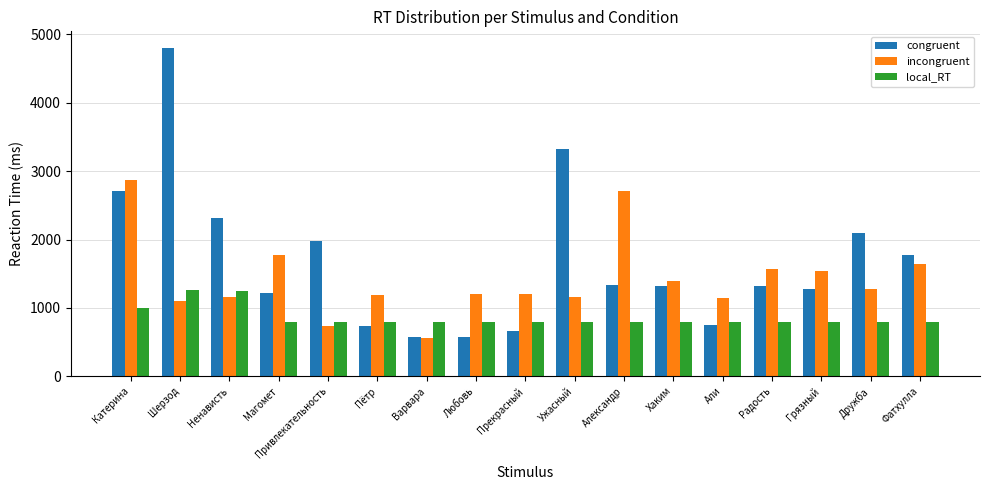

What position from the right is Привлекательность?

13